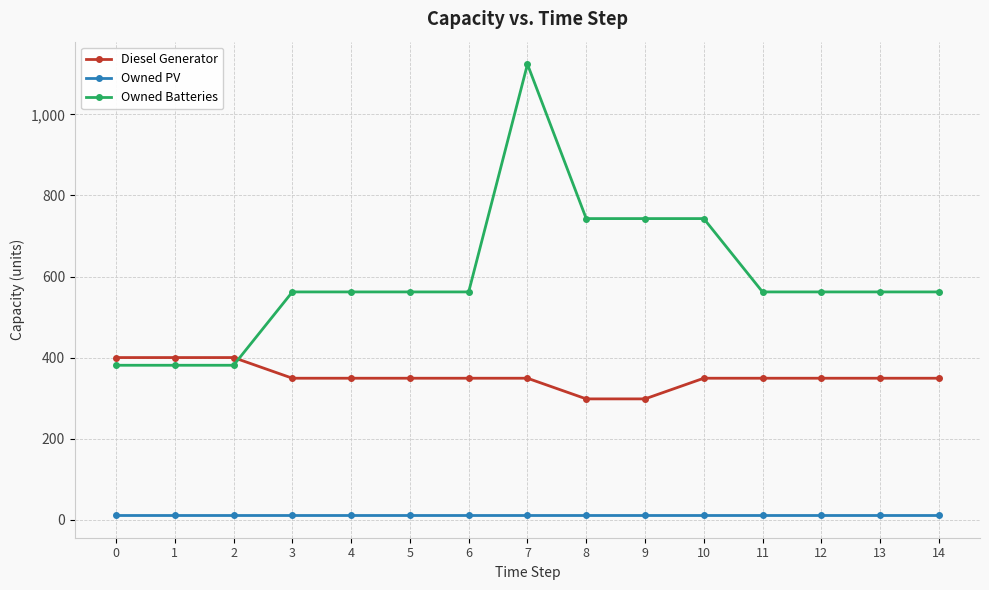

Rank the series by their maximum value, from lowest to highest.

Owned PV, Diesel Generator, Owned Batteries